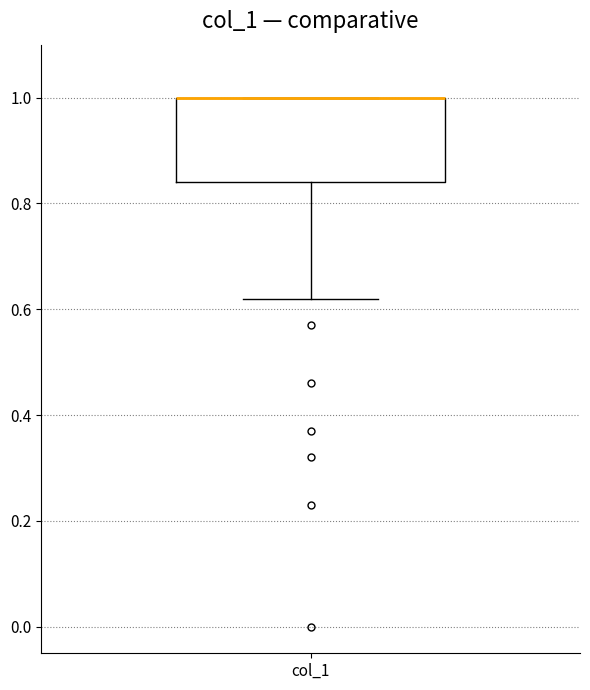

Where is the lower edge of the box for col_1 on the y-axis? The values are not printed on the chart, so give them approximately, as read against the axis.

0.84